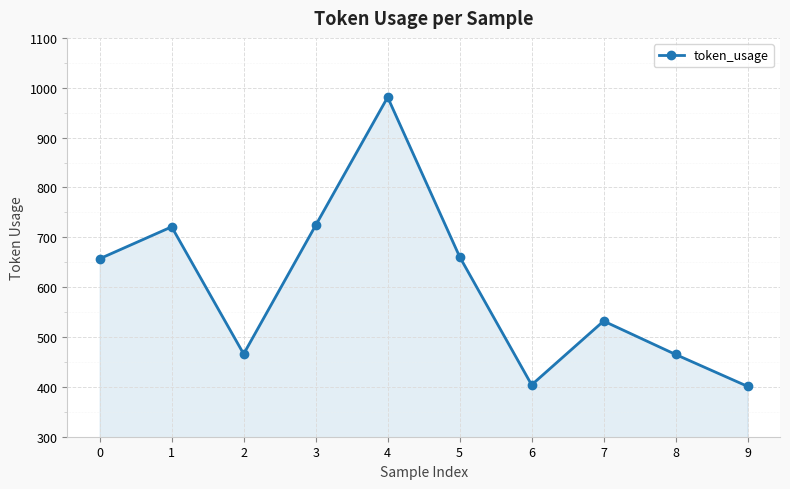

What is the difference between the values at 4 and 9?

580